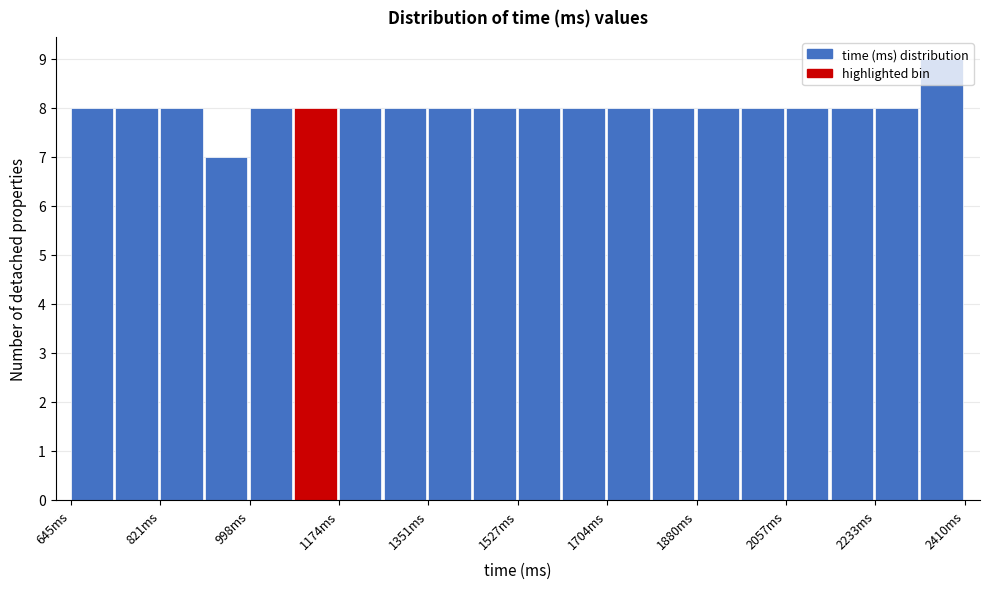

Reading left to right, transcribe this chart: for each bar, give the range it covers on the x-axis and its height. Neither the bar edges nor the heights are printed on the chart, so give them approximately, as read against the axes.

640 to 740: 8
740 to 820: 8
820 to 900: 8
900 to 1000: 7
1000 to 1080: 8
1080 to 1180: 8
1180 to 1260: 8
1260 to 1360: 8
1360 to 1440: 8
1440 to 1520: 8
1520 to 1620: 8
1620 to 1700: 8
1700 to 1800: 8
1800 to 1880: 8
1880 to 1960: 8
1960 to 2060: 8
2060 to 2140: 8
2140 to 2240: 8
2240 to 2320: 8
2320 to 2420: 9